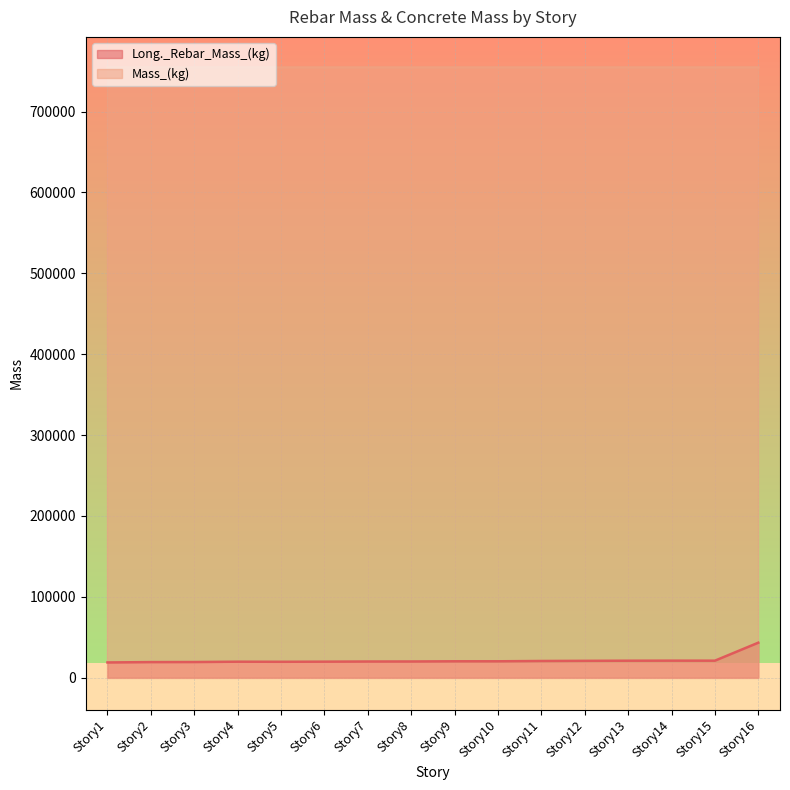

Reading left to right, transcribe all the data shown in this chart.

Long._Rebar_Mass_(kg): Story1=18817.4	Story10=20257.2	Story11=20627.6	Story12=20821.1	Story13=20970.1	Story14=21044.5	Story15=21008.9	Story16=43258.4	Story2=19263.1	Story3=19345.6	Story4=19756.1	Story5=19647.3	Story6=19799.5	Story7=19985.5	Story8=20018.5	Story9=20249.5
Mass_(kg): Story1=754612.8	Story10=754612.8	Story11=754612.8	Story12=754612.8	Story13=754612.8	Story14=754612.8	Story15=754612.8	Story16=754612.8	Story2=754612.8	Story3=754612.8	Story4=754612.8	Story5=754612.8	Story6=754612.8	Story7=754612.8	Story8=754612.8	Story9=754612.8